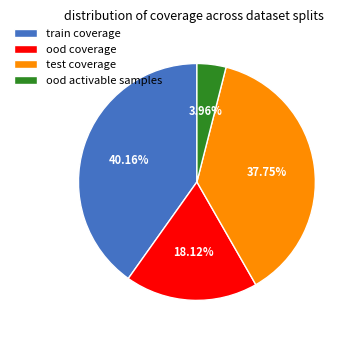

How many segments does this pie chart have?

4